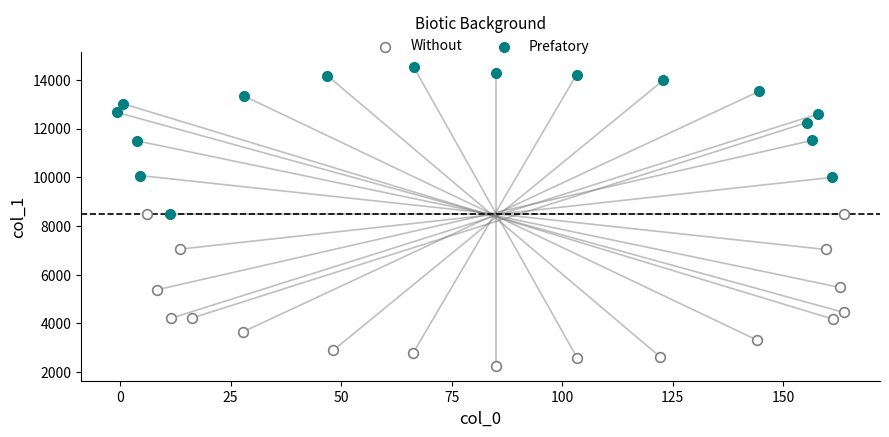

Which series reaches the maximum Y coordinate?

Prefatory